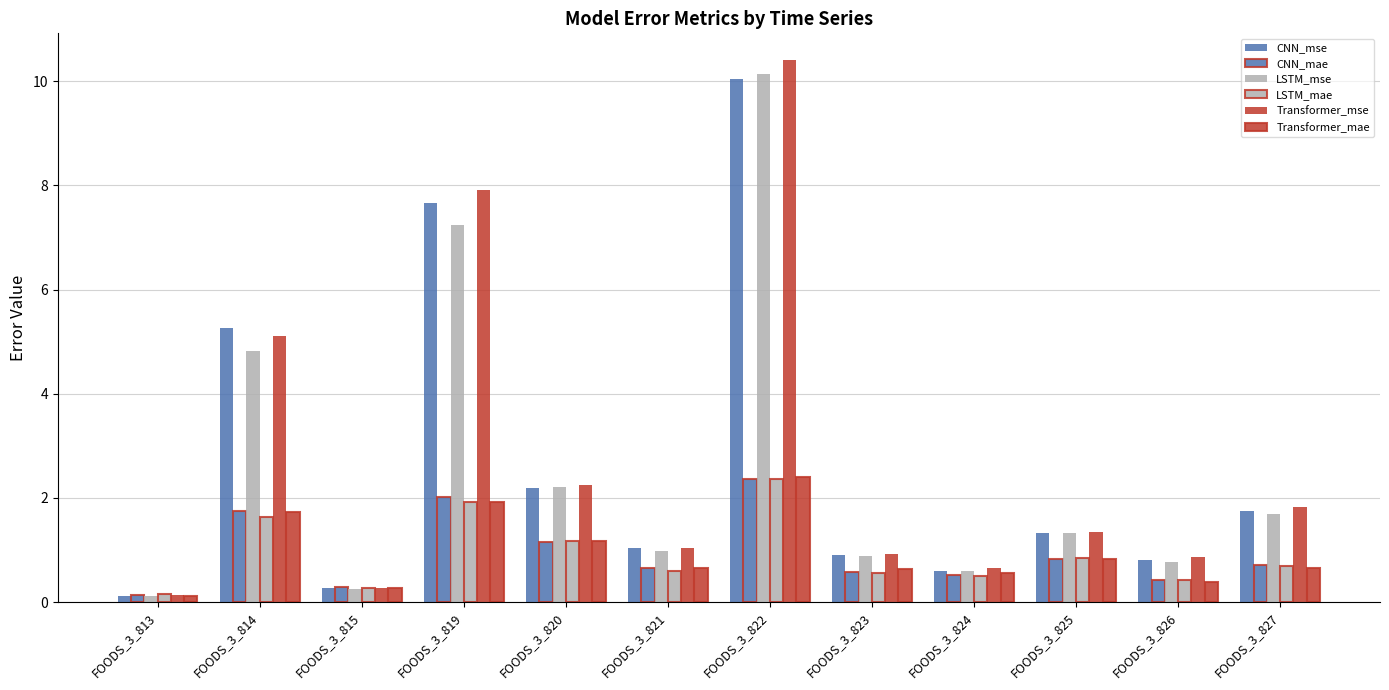

How many distinct data groups are displayed?

6